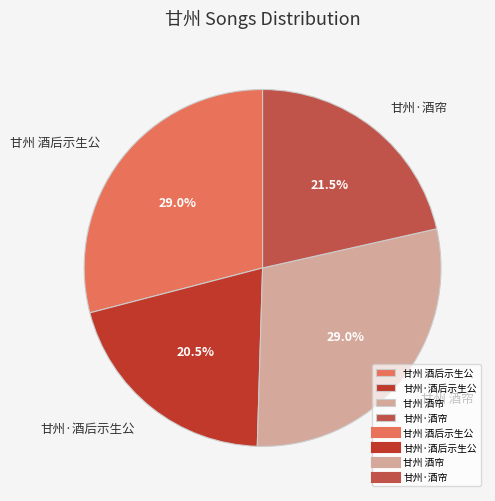

Which category has the smallest portion of the pie?

甘州·酒后示生公